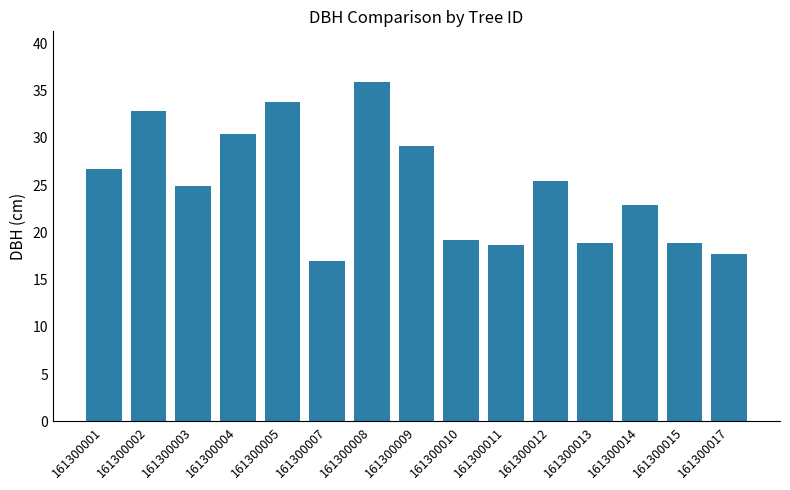

Which has a higher value, 161300013 or 161300001?

161300001